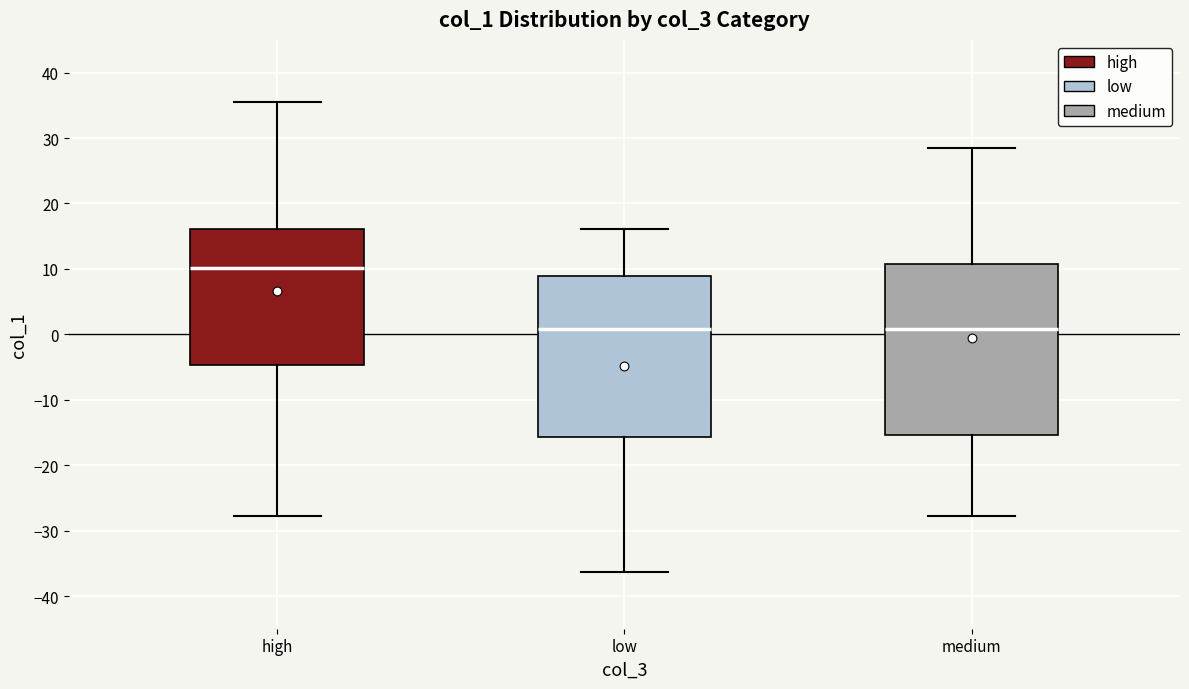

Reading left to right, read every box against the y-axis: the position of its median line, the range the box covers, and the ends of its whiskers. The values are not printed on the chart, so give them approximately, as read against the axis.

high: median 10, box -5 to 16, whiskers -28 to 35
low: median 1, box -16 to 9, whiskers -36 to 16
medium: median 1, box -15 to 11, whiskers -28 to 29